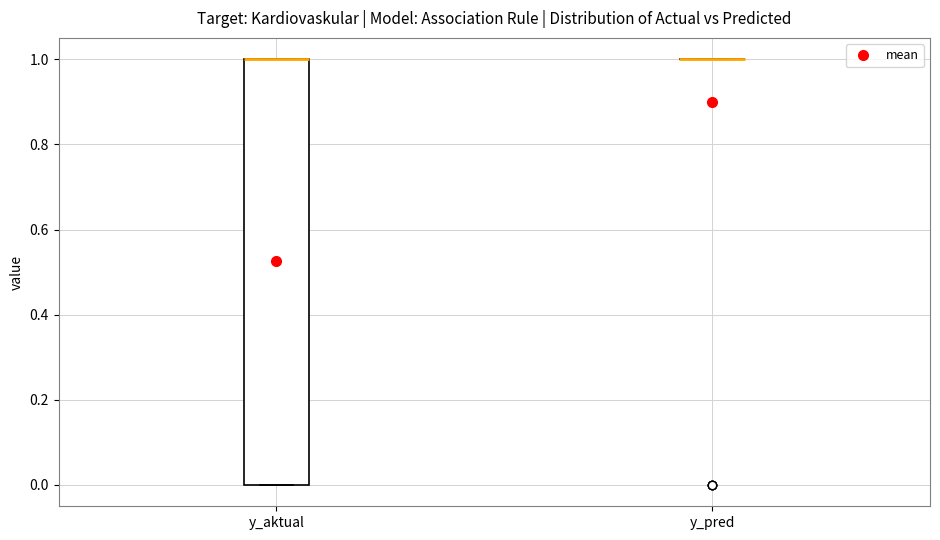

Reading left to right, transcribe this box plot: for each box, give where its median line is, the range the box spans, and where its two whiskers end, as read against the y-axis. The values are not printed on the chart, so give them approximately, as read against the axis.

y_aktual: median 1 (drawn on the box's upper edge), box 0 to 1, whiskers 0 to 1
y_pred: box collapsed to a line at 1, whiskers 1 to 1